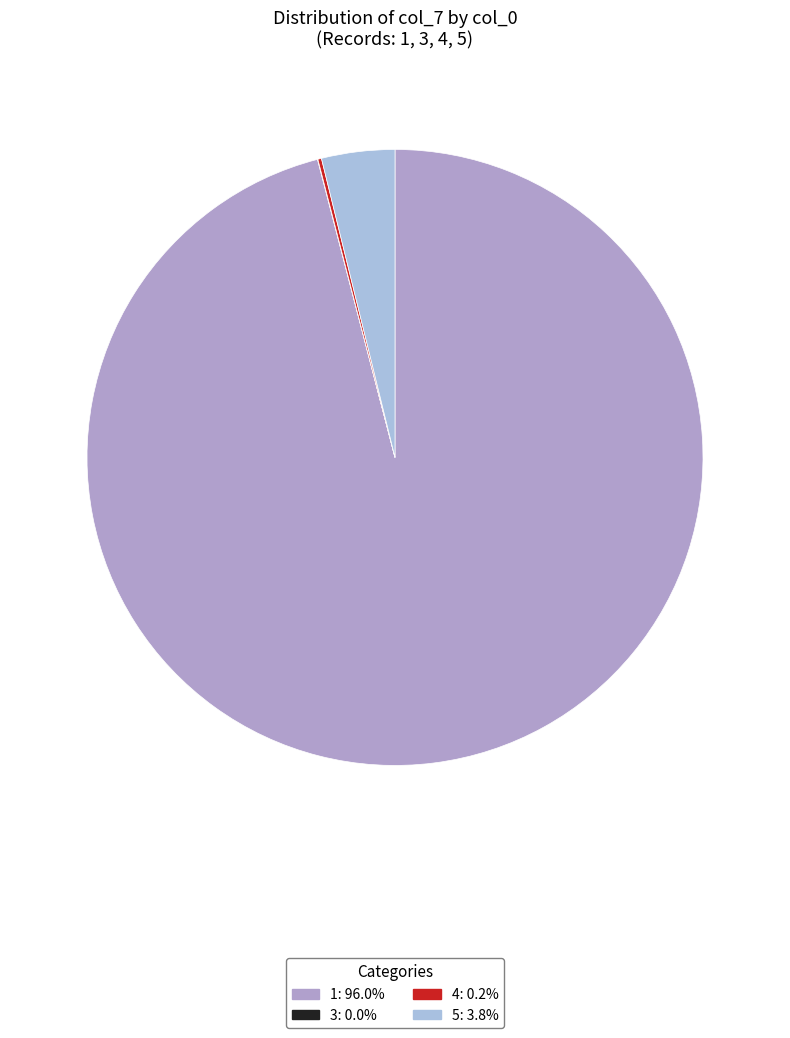

What is the ratio of the value at 3 to the value at 4?

0.1